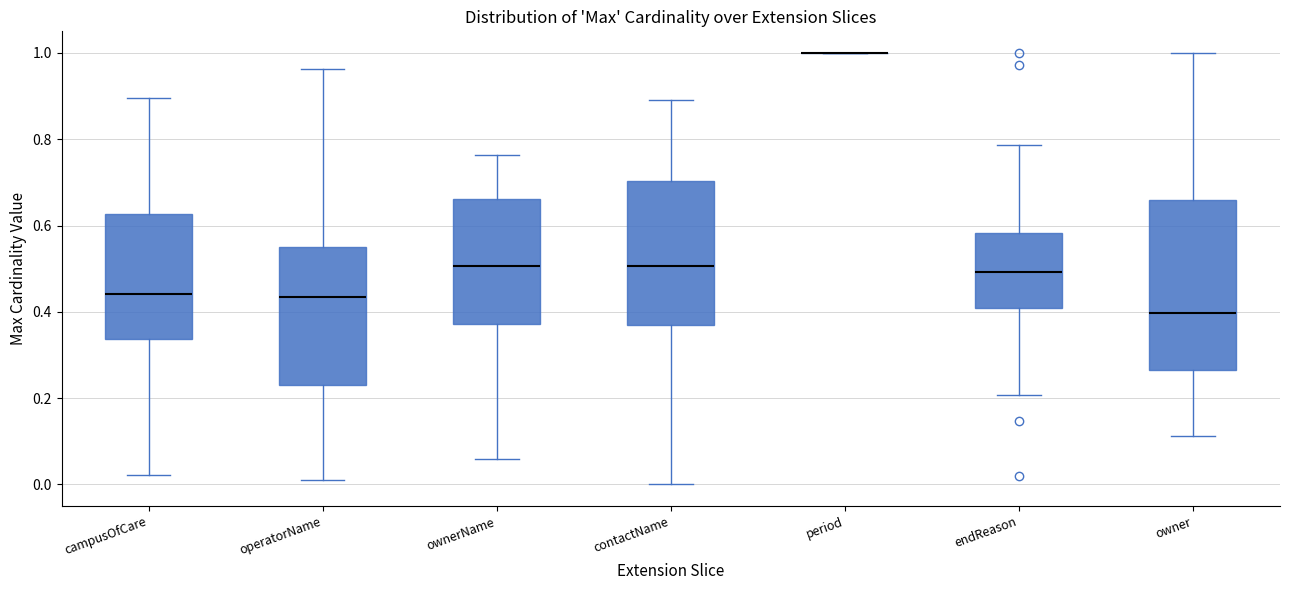

Reading left to right, transcribe this box plot: for each box, give where its median line is, the range the box spans, and where its two whiskers end, as read against the y-axis. The values are not printed on the chart, so give them approximately, as read against the axis.

campusOfCare: median 0.44, box 0.34 to 0.62, whiskers 0.02 to 0.90
operatorName: median 0.44, box 0.22 to 0.54, whiskers 0.02 to 0.96
ownerName: median 0.50, box 0.38 to 0.66, whiskers 0.06 to 0.76
contactName: median 0.50, box 0.36 to 0.70, whiskers 0.00 to 0.90
period: box collapsed to a line at 1.00, whiskers 1.00 to 1.00
endReason: median 0.50, box 0.40 to 0.58, whiskers 0.20 to 0.78
owner: median 0.40, box 0.26 to 0.66, whiskers 0.12 to 1.00